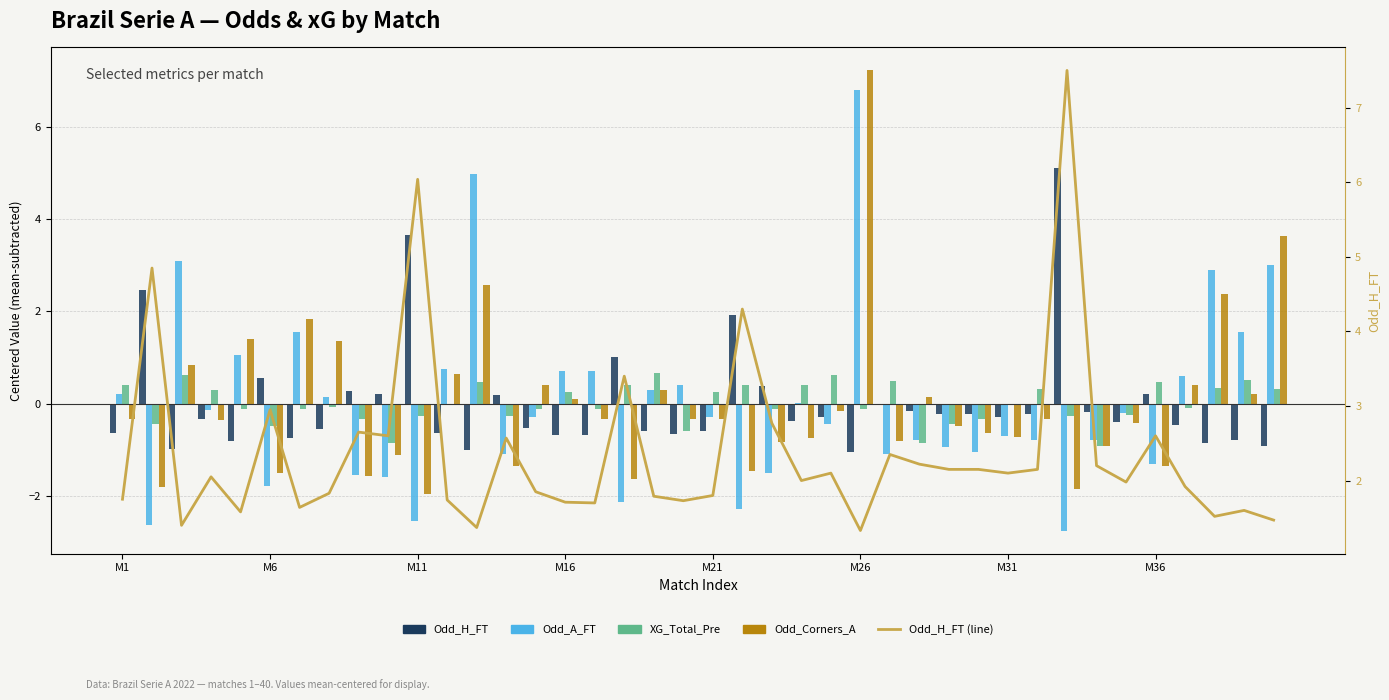

What is the greatest value displayed?

7.5